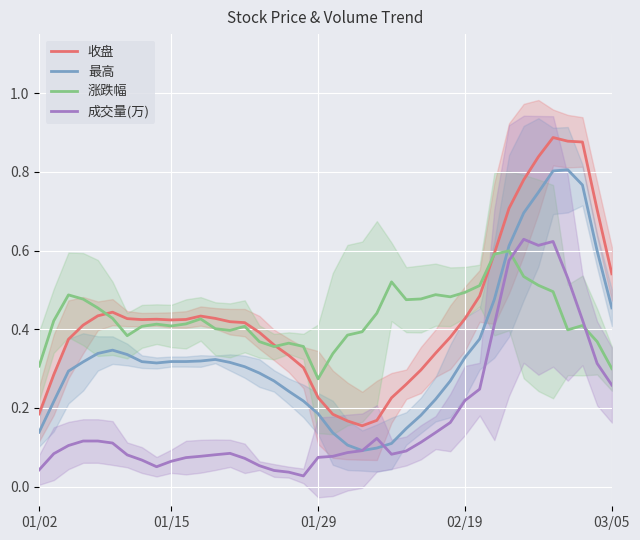

What is the difference between the second highest and second lowest values in the 最高 series?

0.7